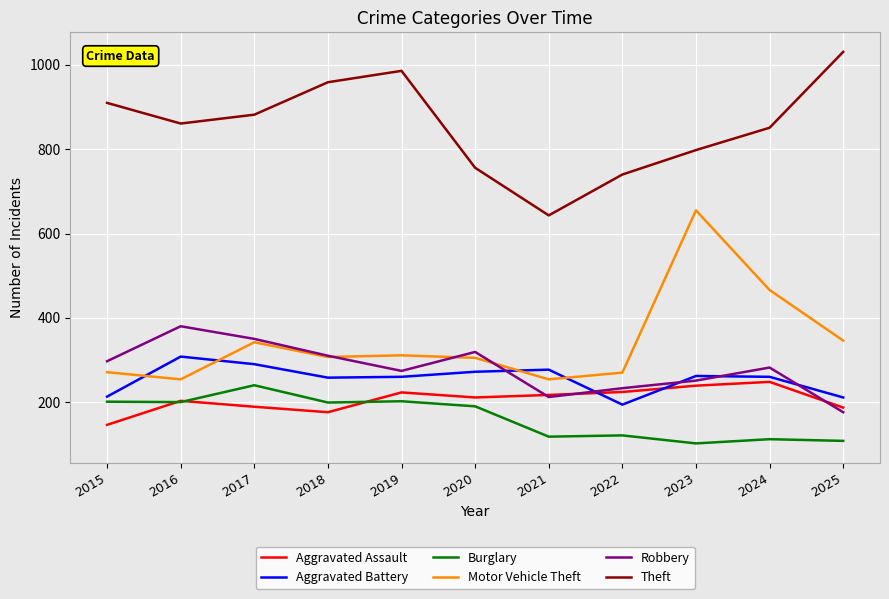

What is the maximum value shown in the chart?

1031